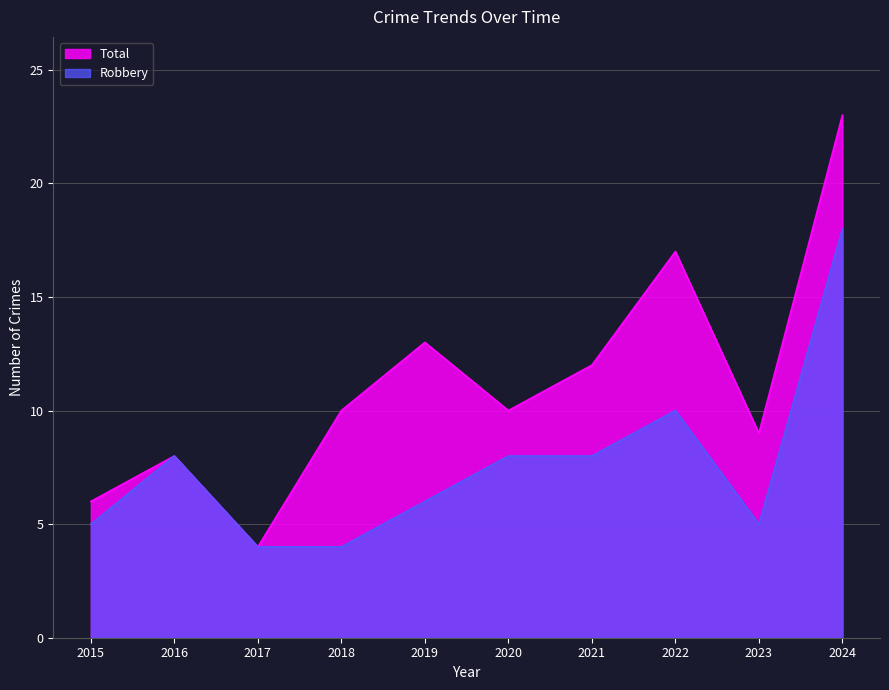

Where does the Robbery series first go above 8?

2022